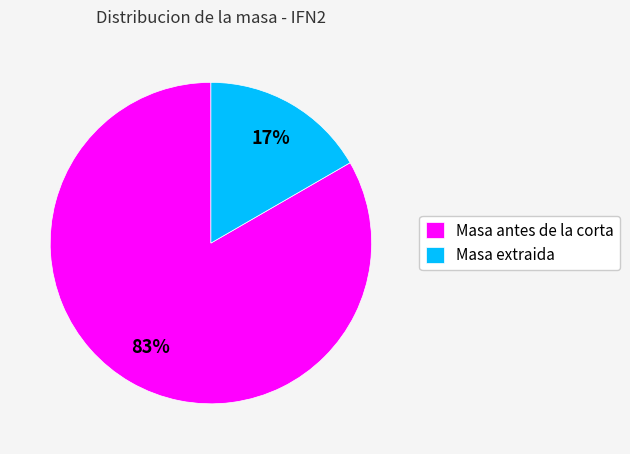

To the nearest percent, what is the average slice percentage?

50%